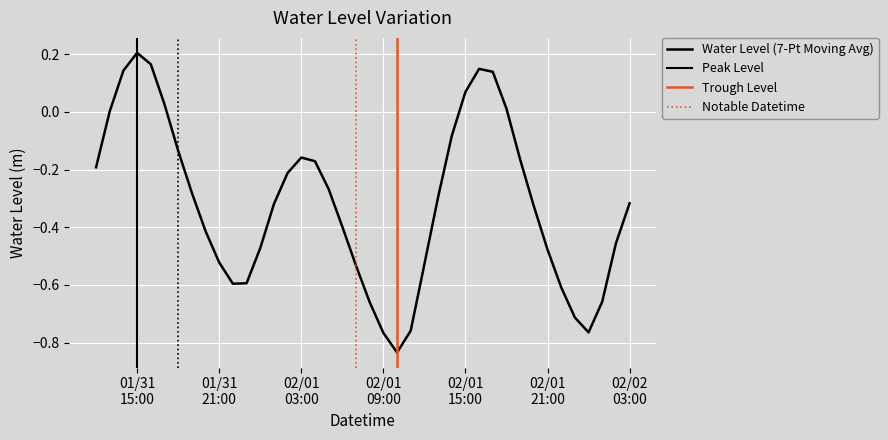

Where is the data nearest to the value 0?

2023-01-31 13:00:00